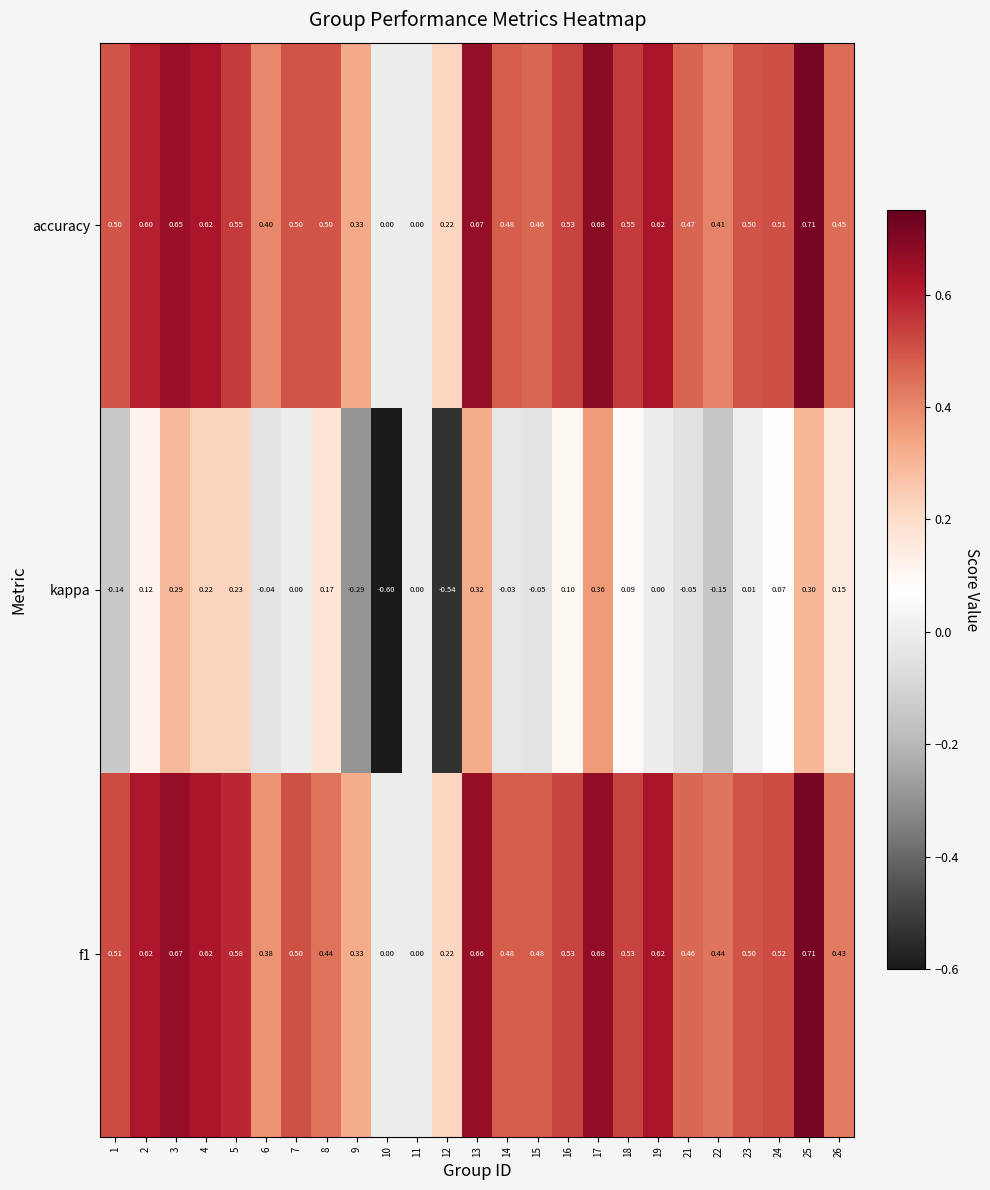

Is the value of f1 at 4 greater than the value of accuracy at 13?

No